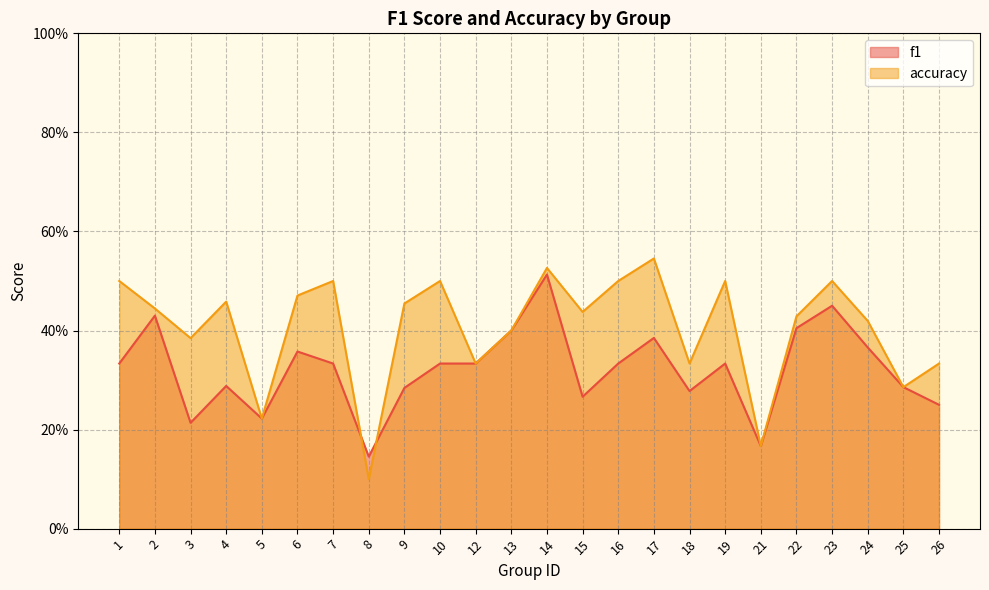

What is the difference between the accuracy values at 19 and 3?

0.1